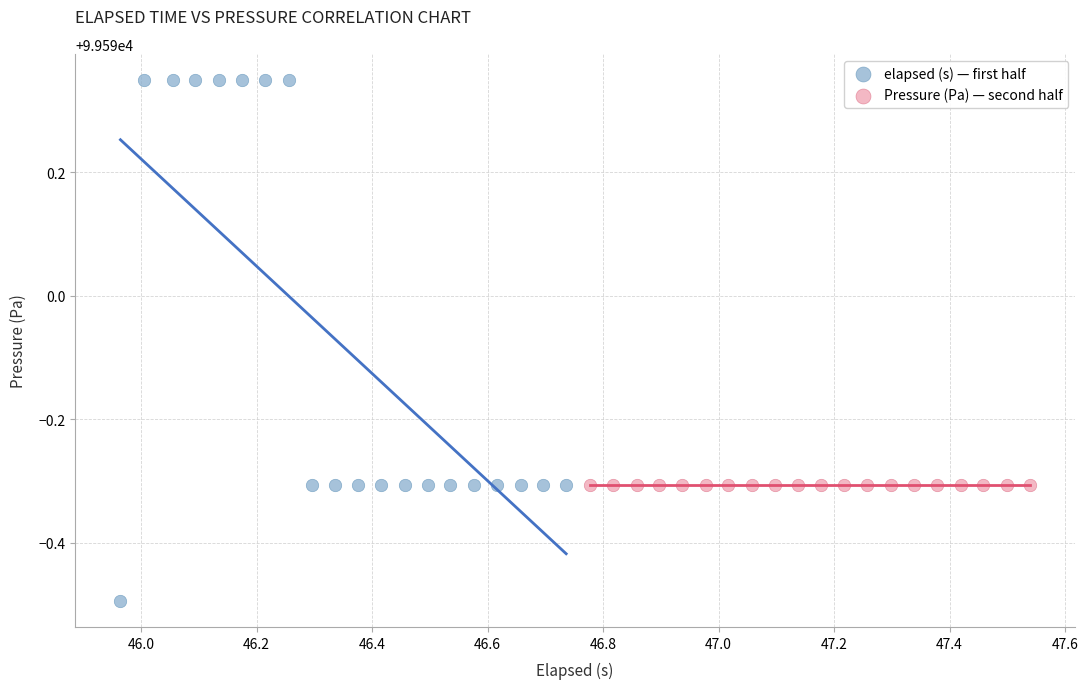

Which series reaches the minimum Y coordinate?

elapsed (s) — first half